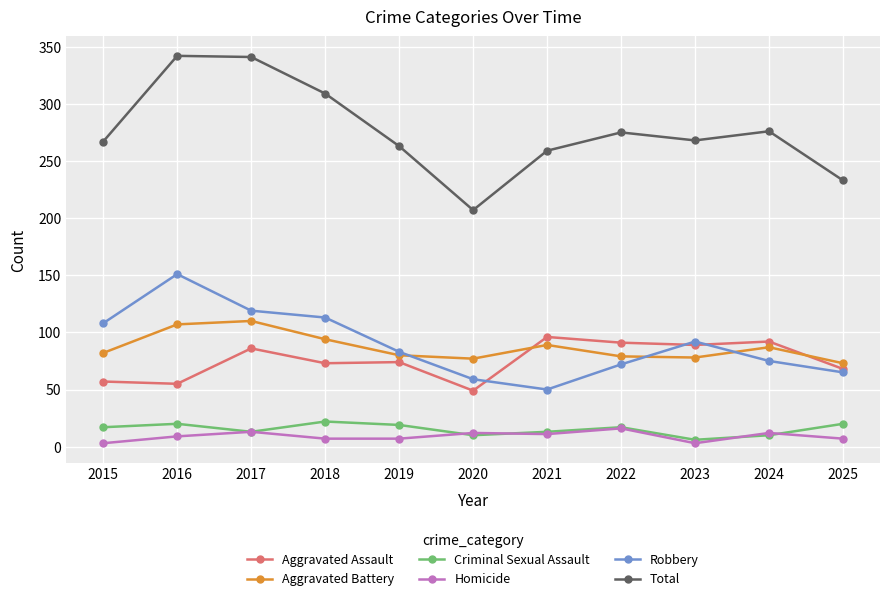

At which category does Aggravated Battery reach its first local peak?

2017